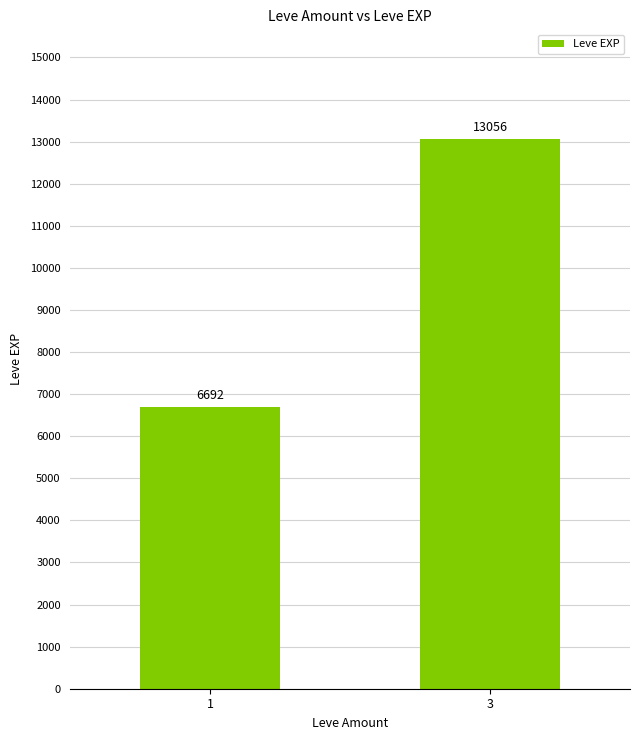

Is it true that the value at 1 is 6692?

True